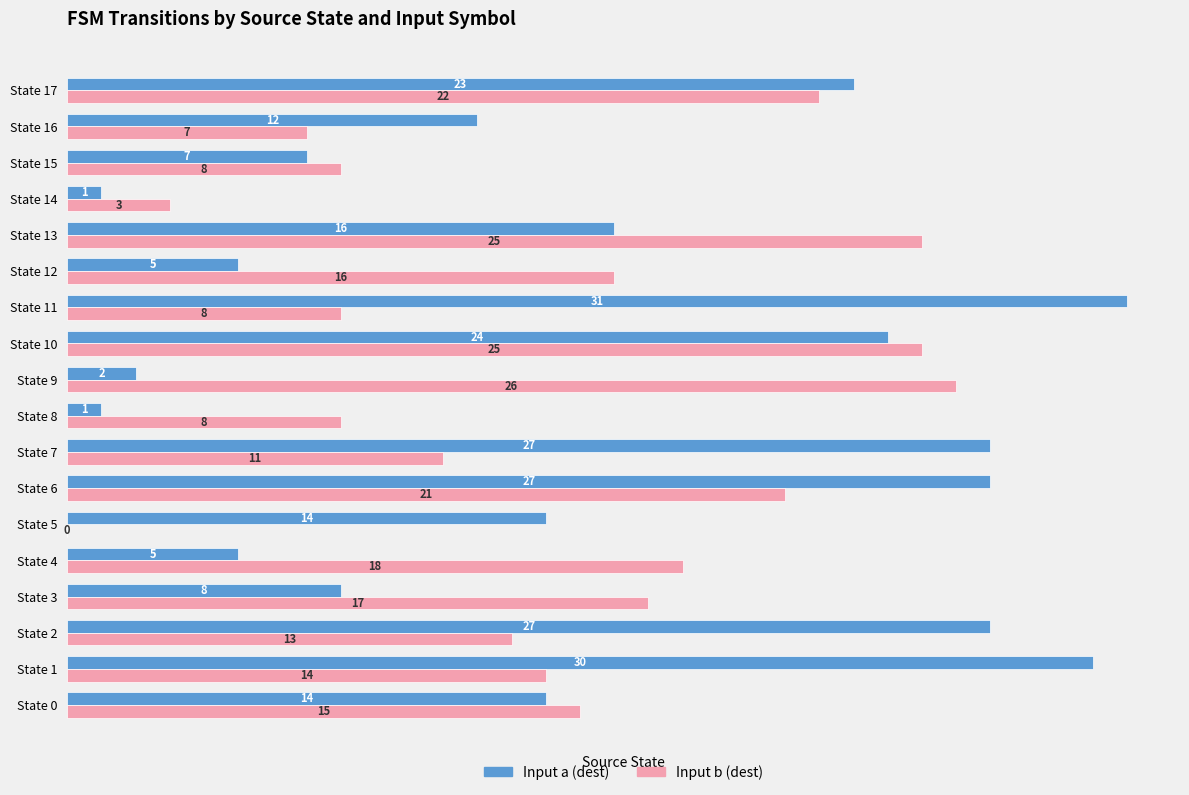

What is the sum of all Input a (dest) values?

274